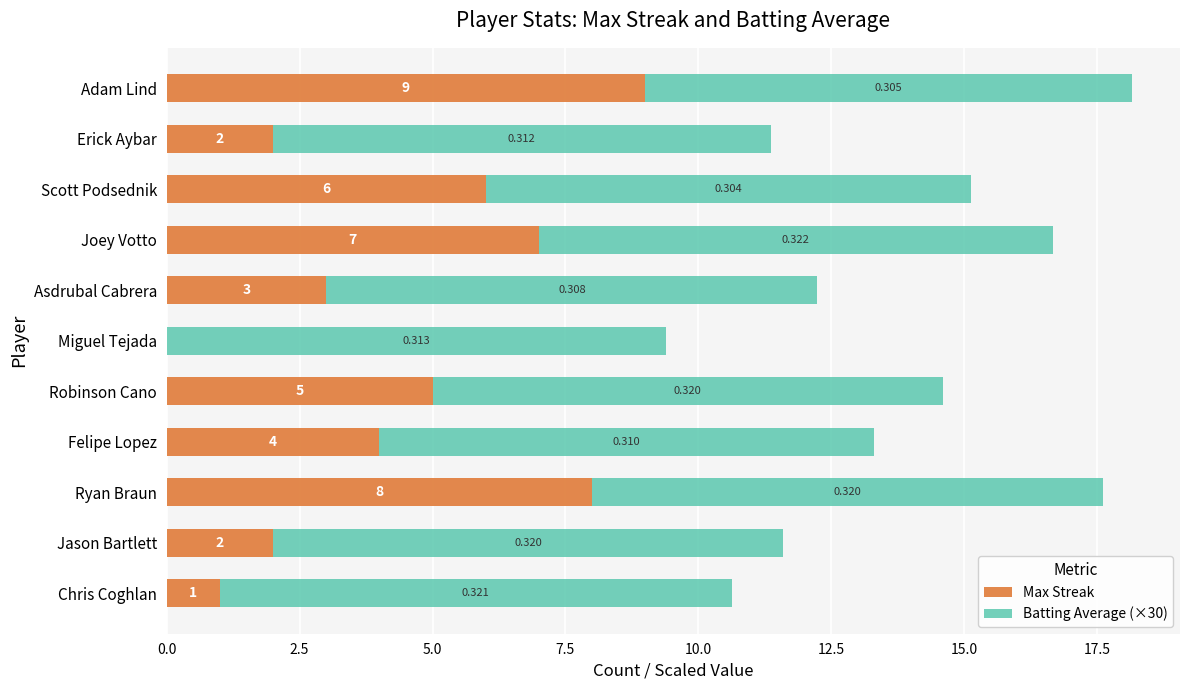

What are all the series names shown in the legend?

Max Streak, Batting Average (×30)